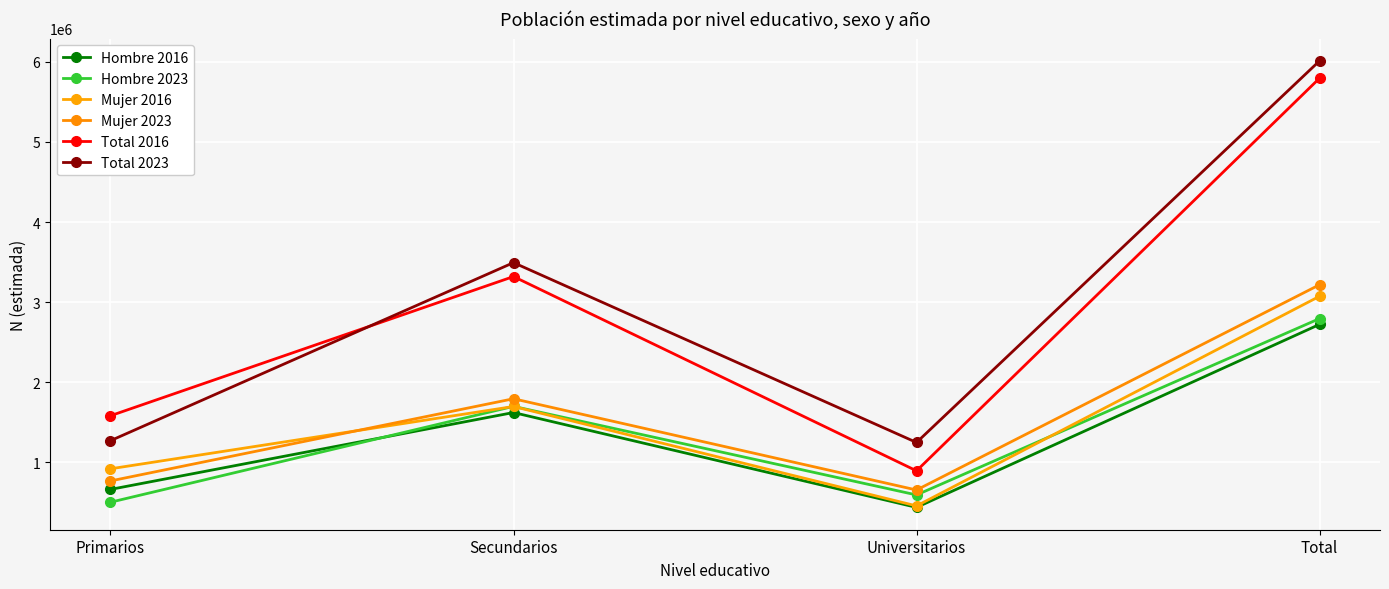

Which category has the lowest value across all series?

Universitarios